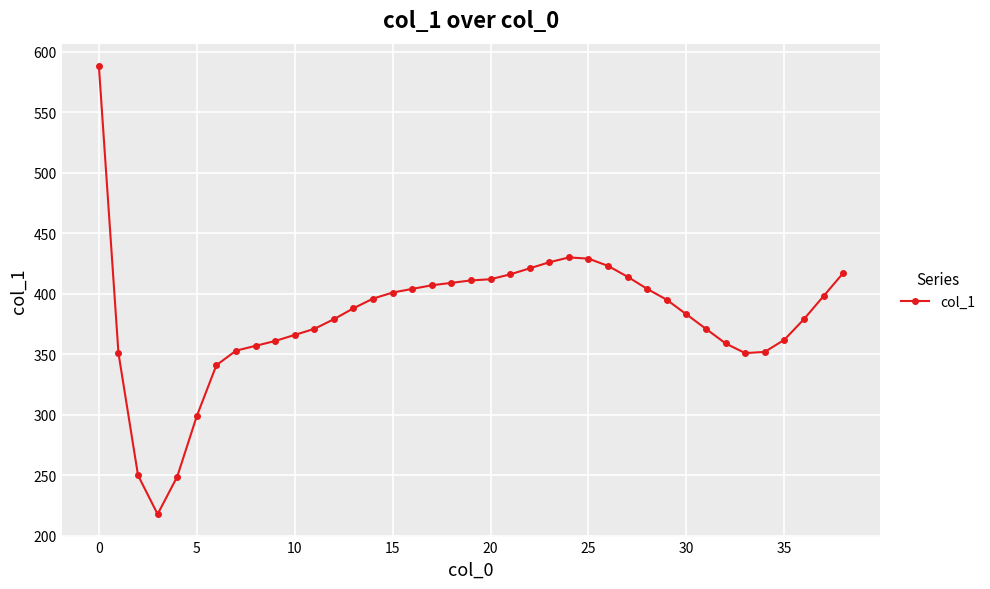

How many lines are shown in the chart?

1